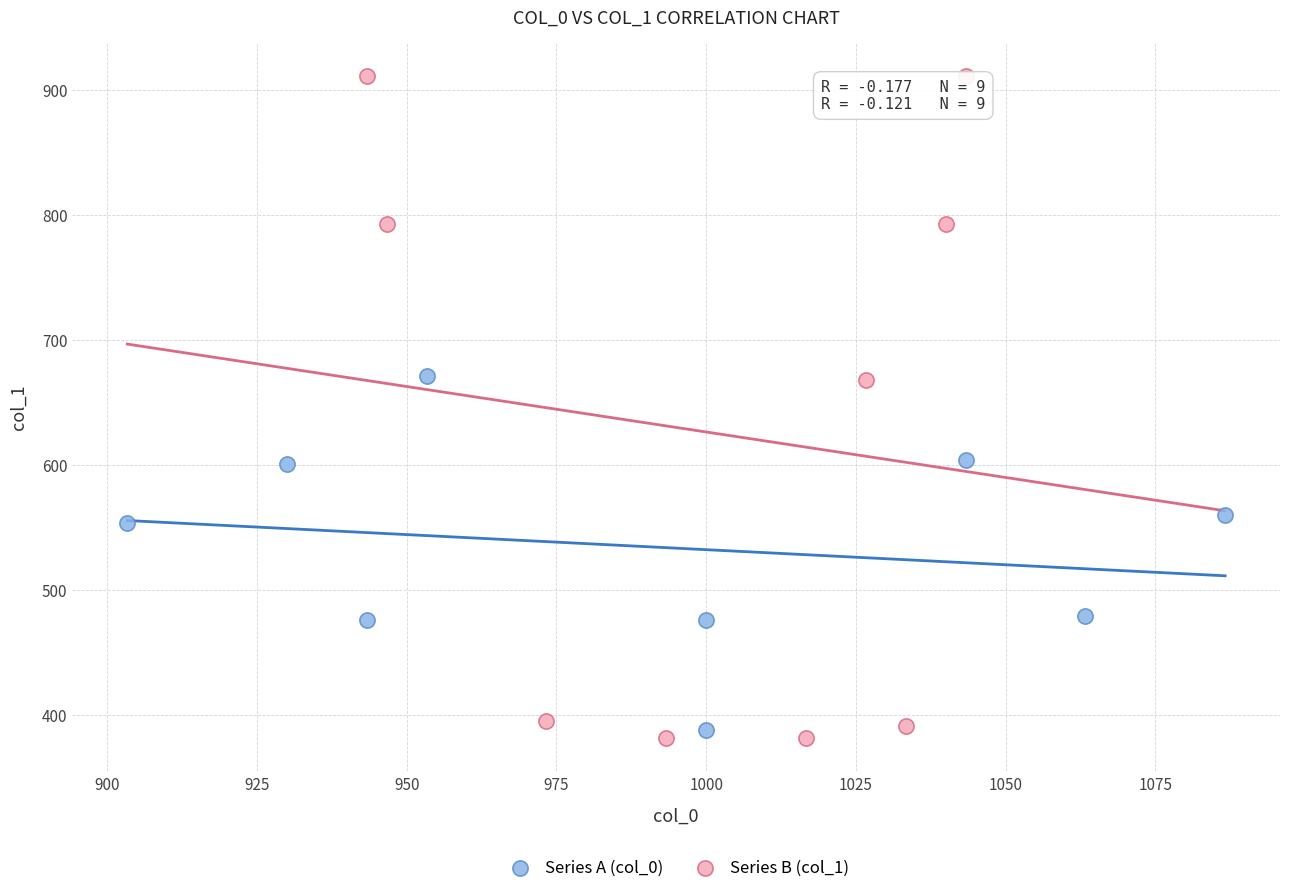

Which series has the largest Y range (max minus min)?

Series B (col_1)